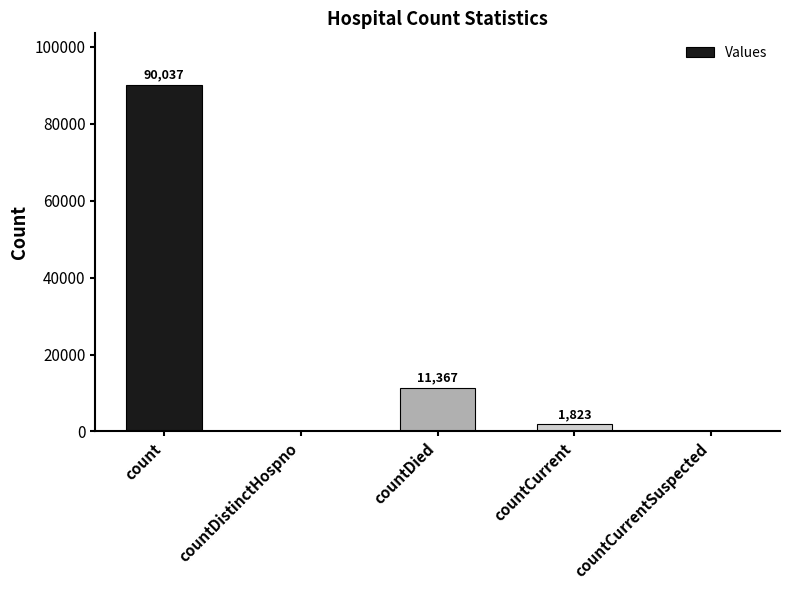

Reading left to right, list all the values displayed in this chart.

90037	0	11367	1823	0